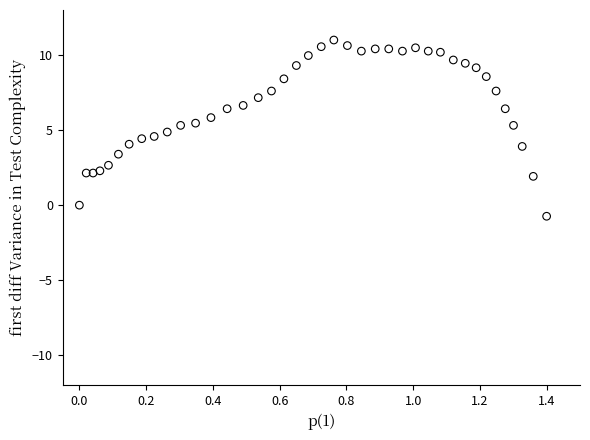

What is the range of X values (max minus min)?

1.4